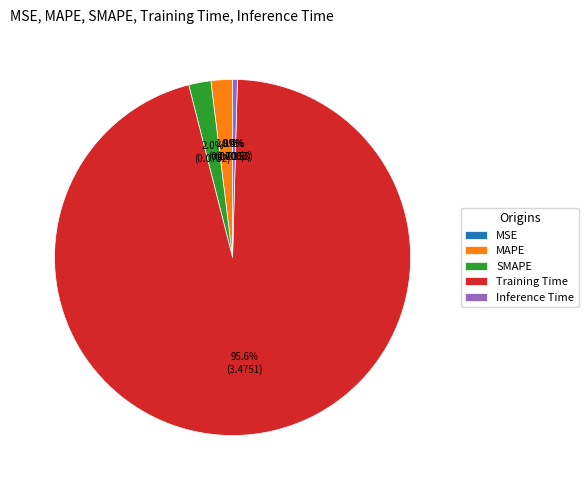

Is MAPE the majority of the pie?

No